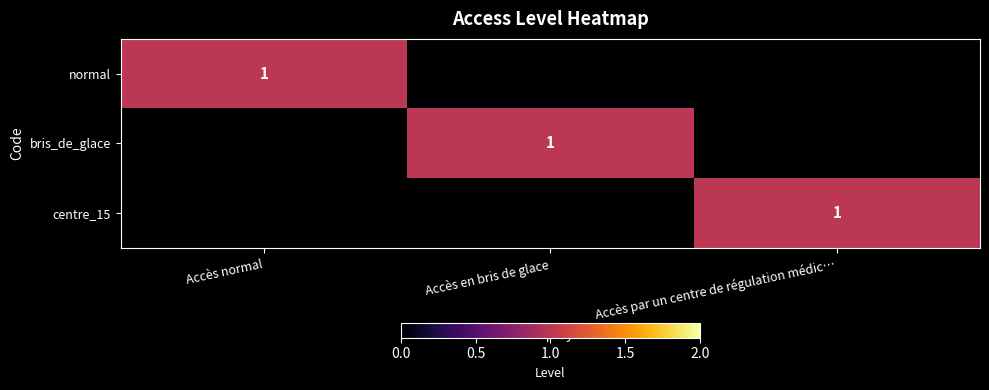

True or false: centre_15 has a value of 1 at Accès par un centre de régulation médic….

True